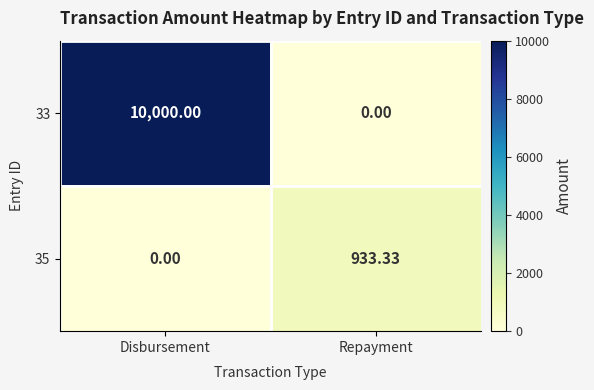

List the labels in order of 35 value, smallest first.

Disbursement, Repayment